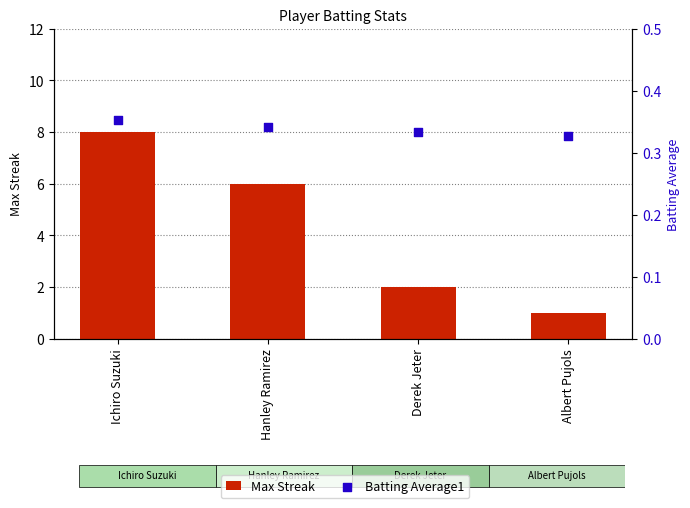

Which series has the widest spread of Y values?

Max Streak